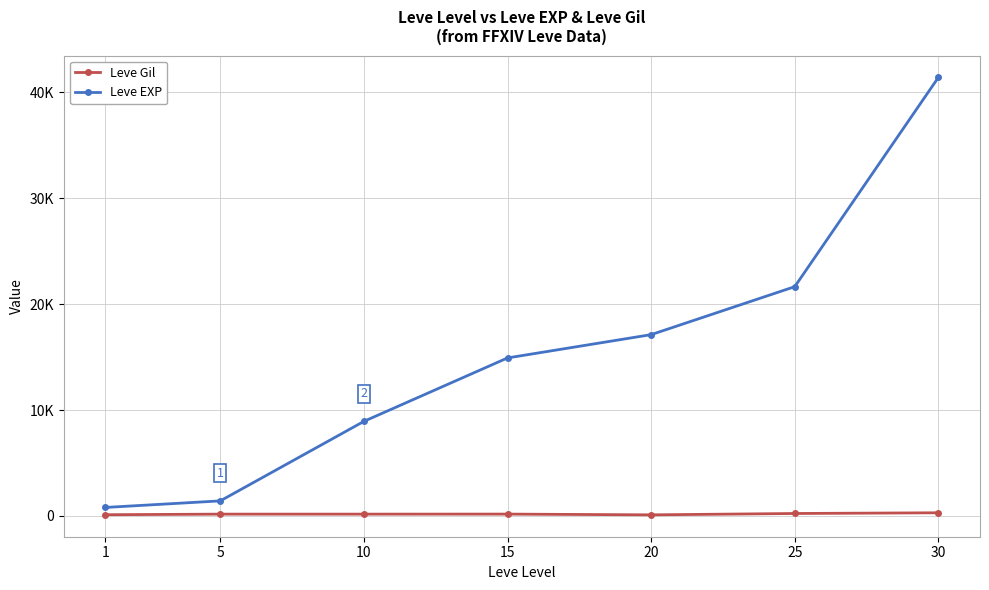

Between 1 and 30, which series saw the biggest shift?

Leve EXP